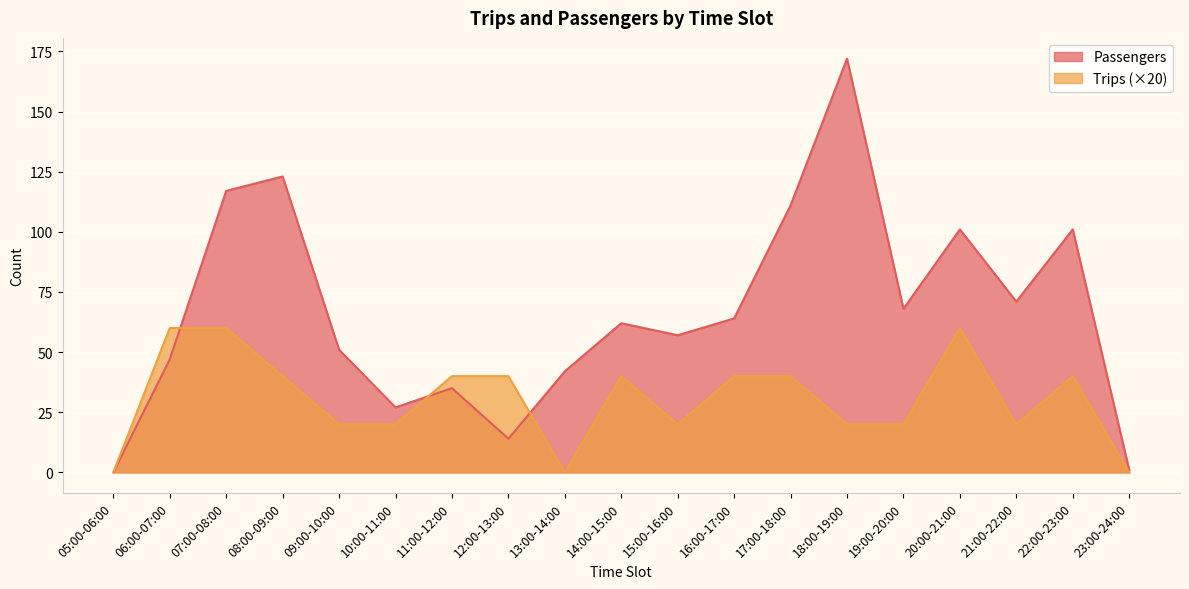

At which label does Trips first exceed 40?

06:00-07:00